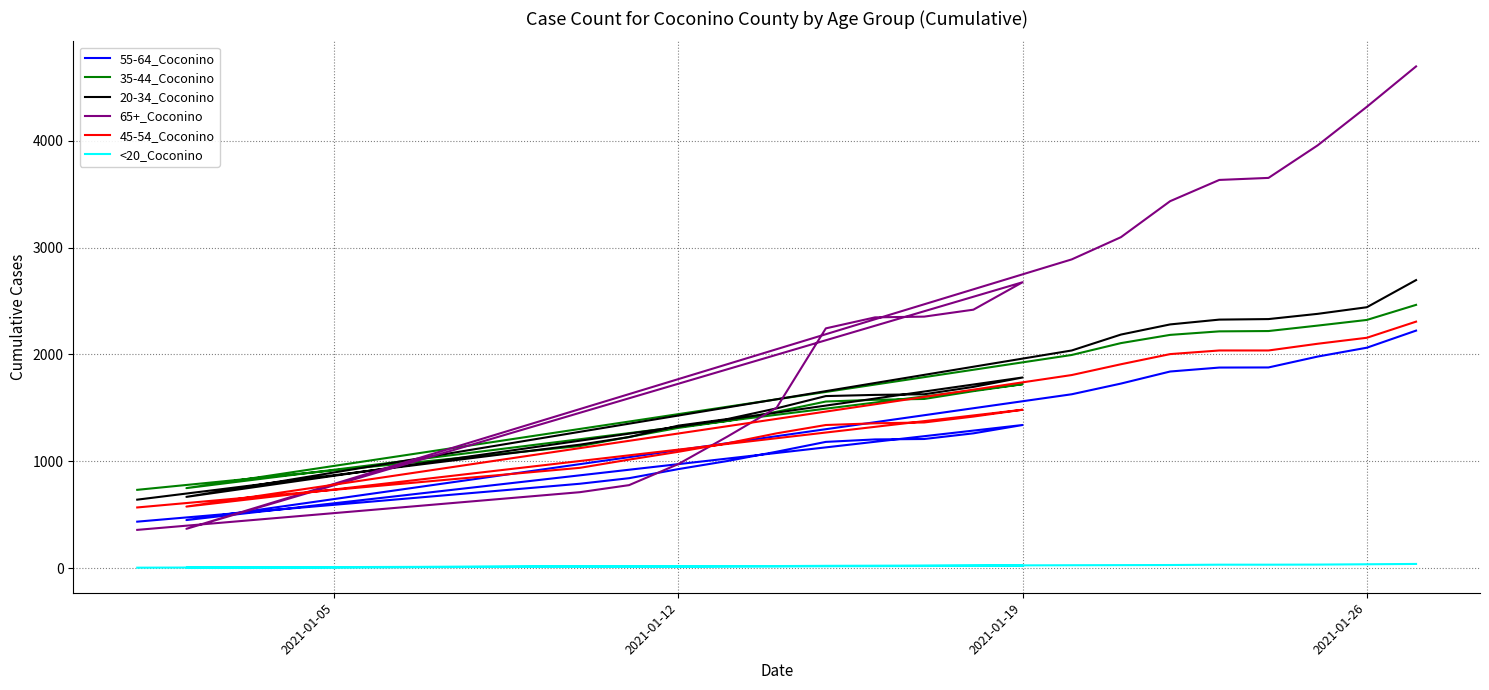

What is the difference between the maximum and minimum values in the 65+_Coconino series?

4340